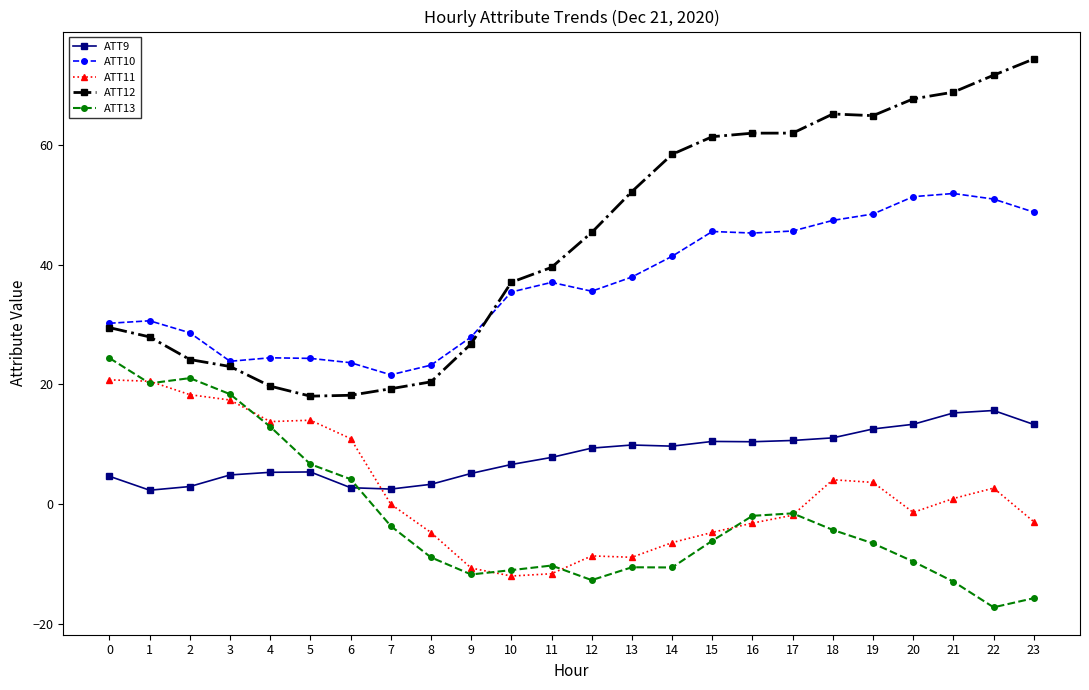

List the series in order of their peak value, highest first.

ATT12, ATT10, ATT13, ATT11, ATT9